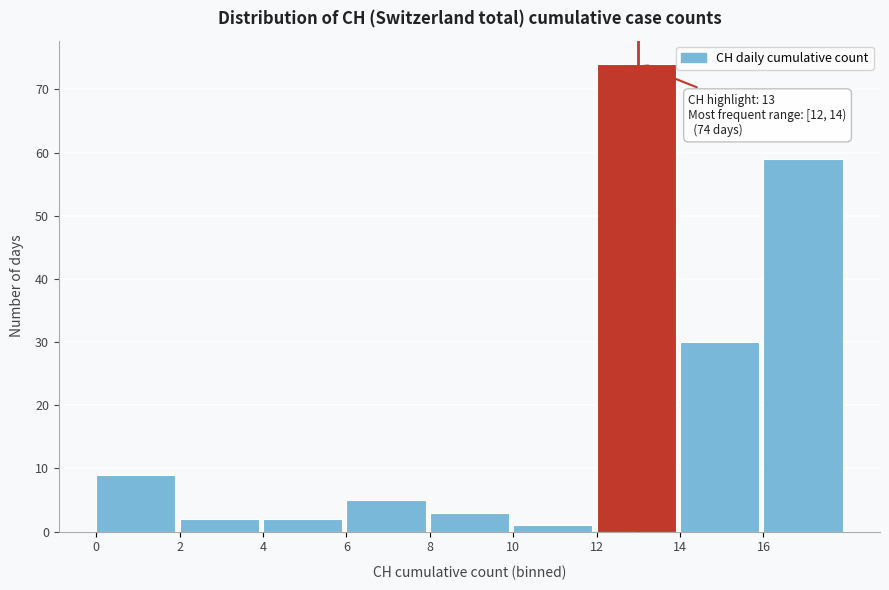

Which range on the x-axis has the tallest bar?

12 to 14